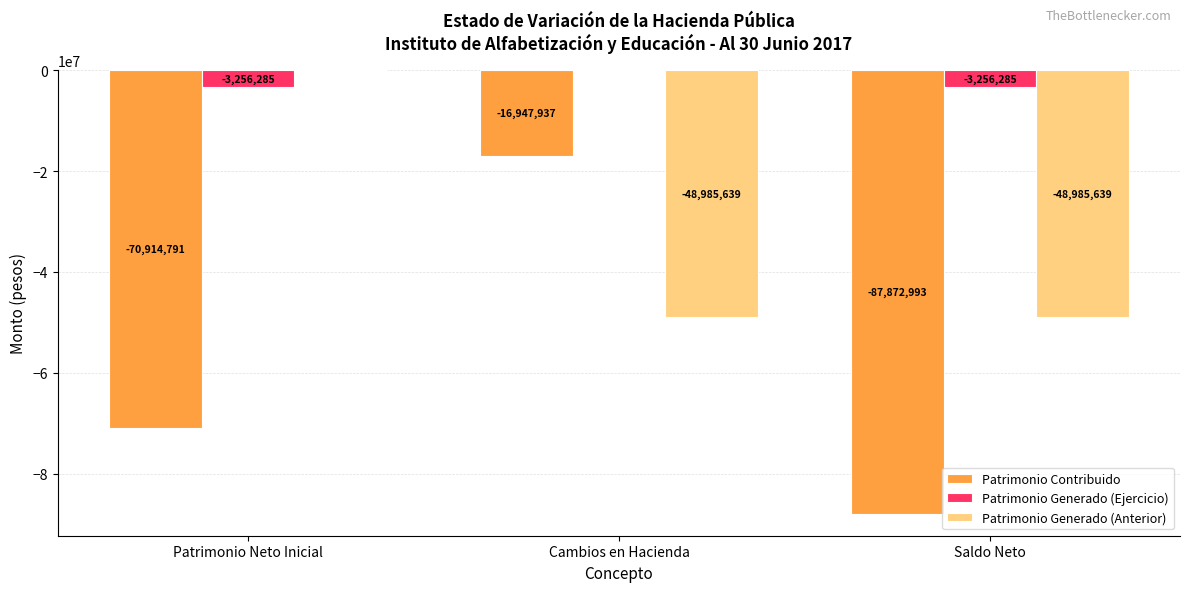

What is the sum of all Patrimonio Generado (Anterior) values?

-97971277.2